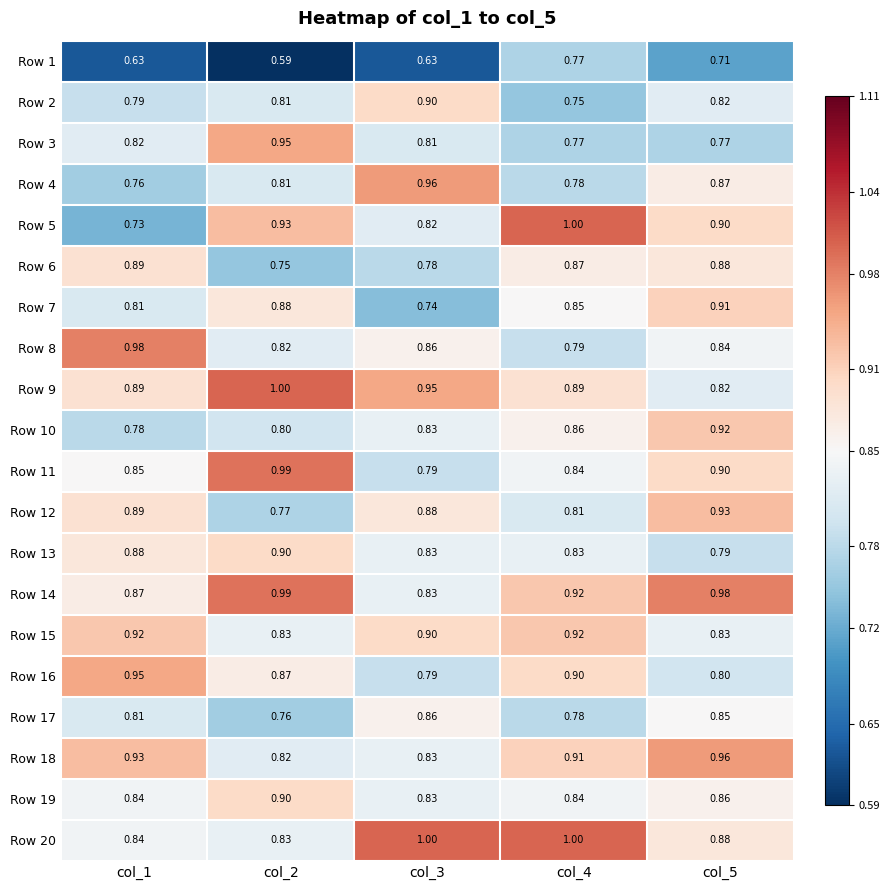

At how many categories does at least one series exceed 0?

5